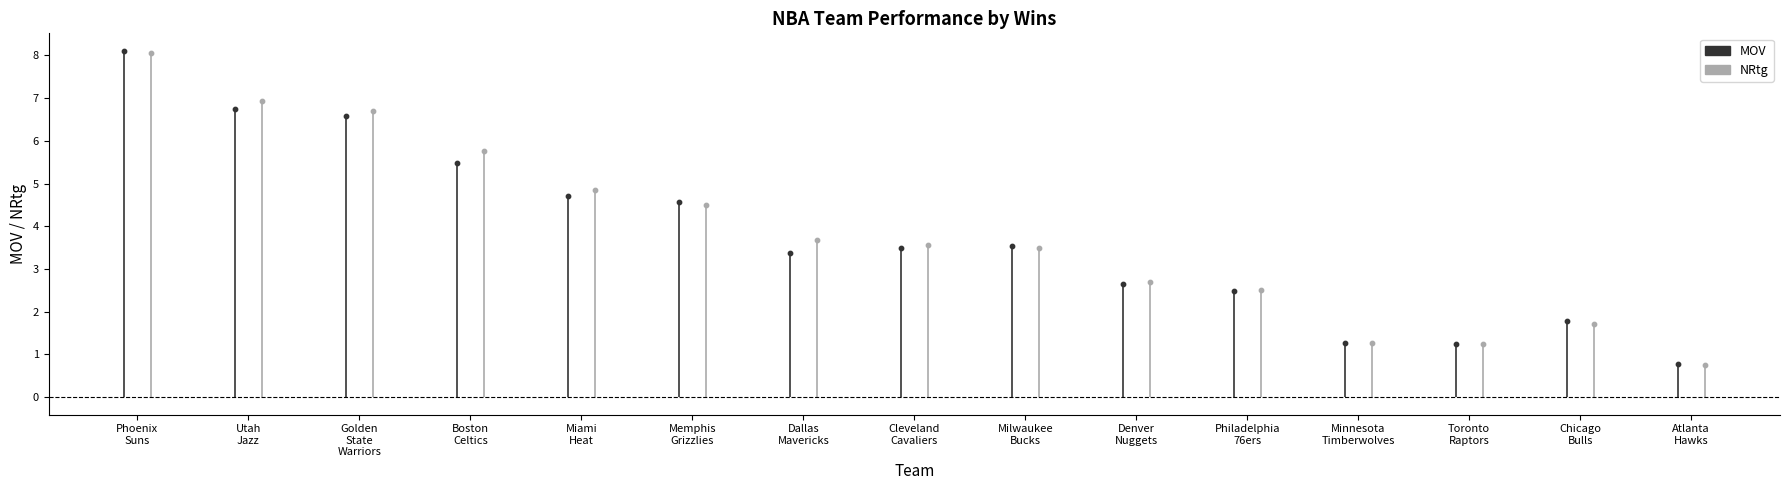

Which series contains the lowest Y value?

MOV